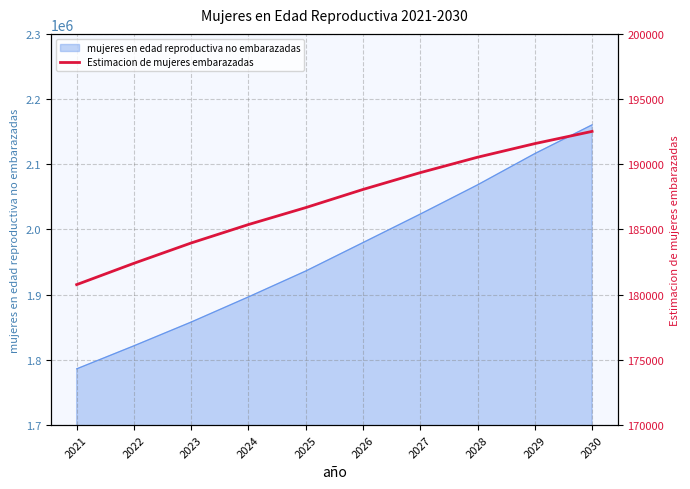

Does the chart have visible grid lines?

Yes